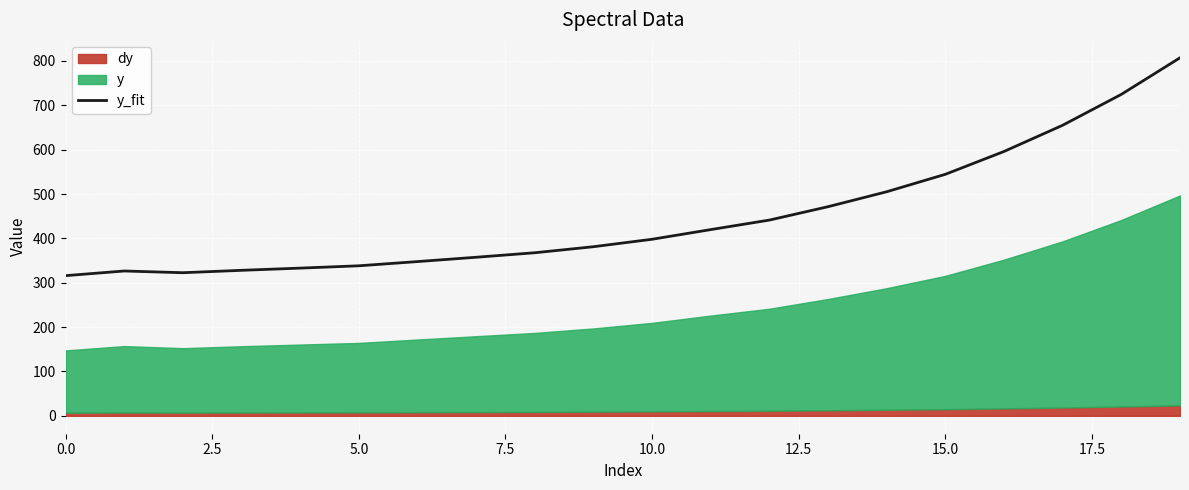

How many points are higher than both their immediate neighbors (excluding endpoints)?

1